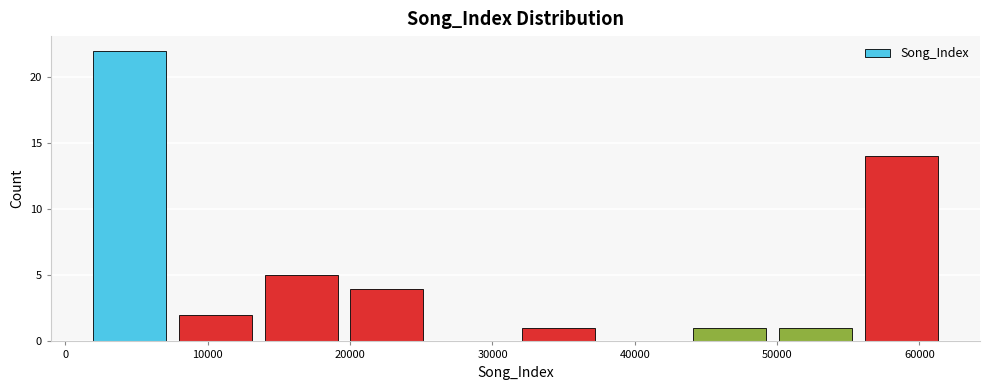

Reading left to right, list every bar in this chart as the range it spans on the x-axis followed by its height. Neither the bar edges nor the heights are printed on the chart, so give them approximately, as read against the axes.

1000 to 8000: 22
8000 to 14000: 2
14000 to 20000: 5
20000 to 26000: 4
26000 to 32000: 0
32000 to 38000: 1
38000 to 44000: 0
44000 to 50000: 1
50000 to 56000: 1
56000 to 62000: 14